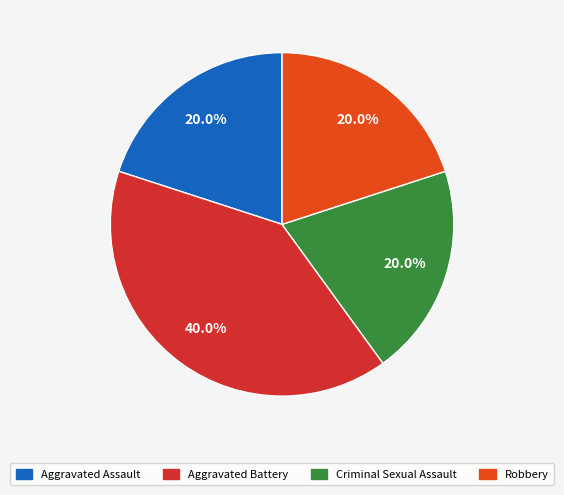

To the nearest percent, what percentage of the pie is Aggravated Battery?

40%